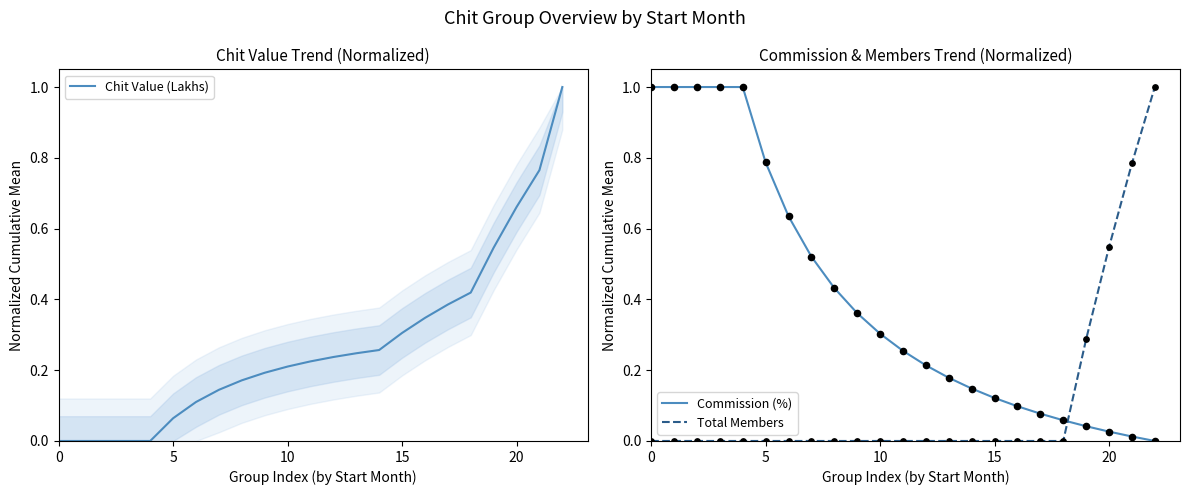

How many times do Total Members and Commission (%) cross each other?

1